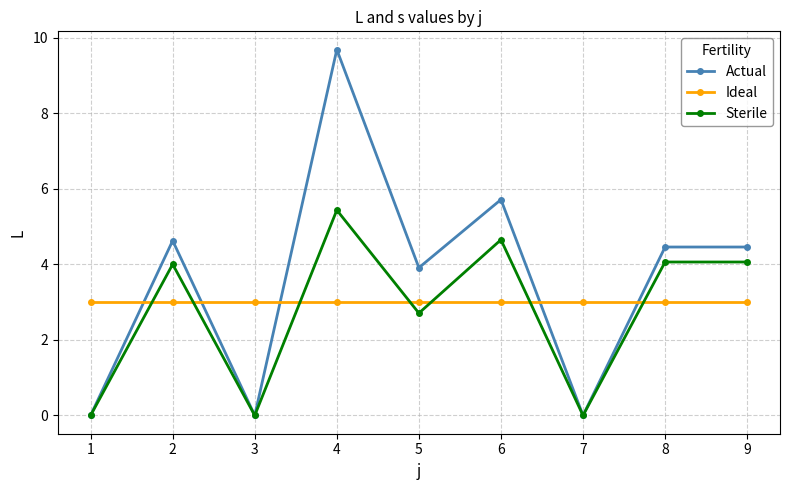

Is the value of Actual at 8 greater than the value of Sterile at 4?

No